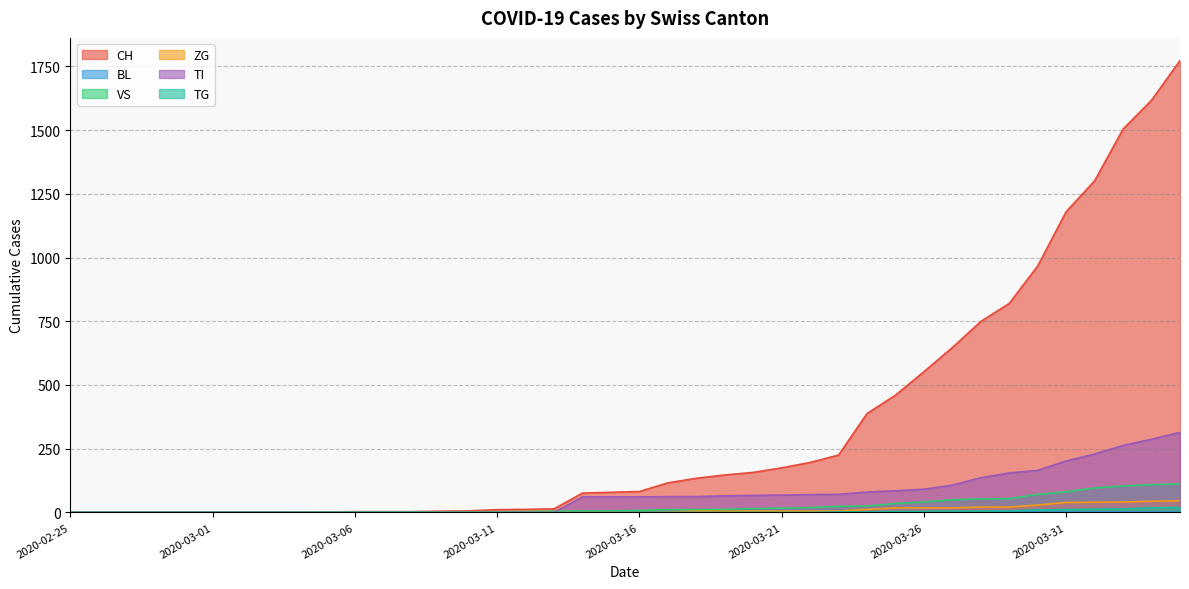

What is the greatest value displayed?

1773